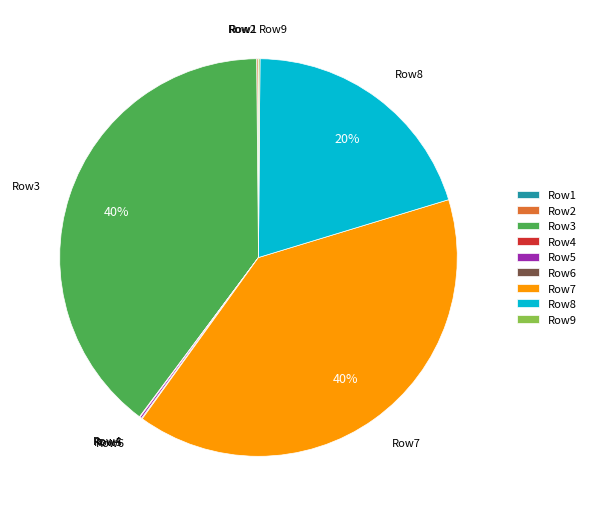

Is it true that Row8 is 14% of the pie?

False